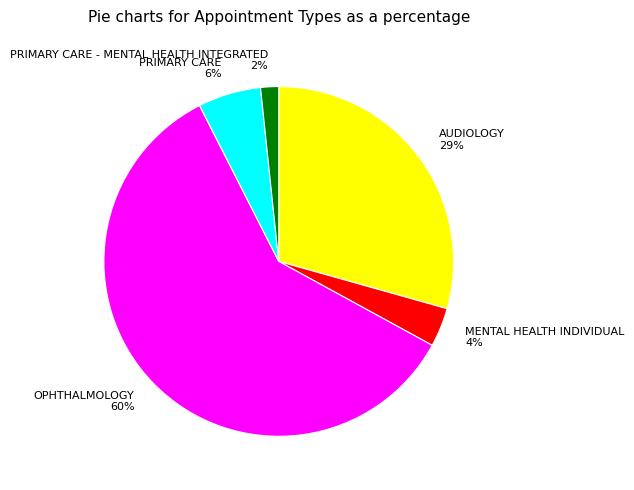

To the nearest percent, what percentage of the pie is PRIMARY CARE 6%?

6%